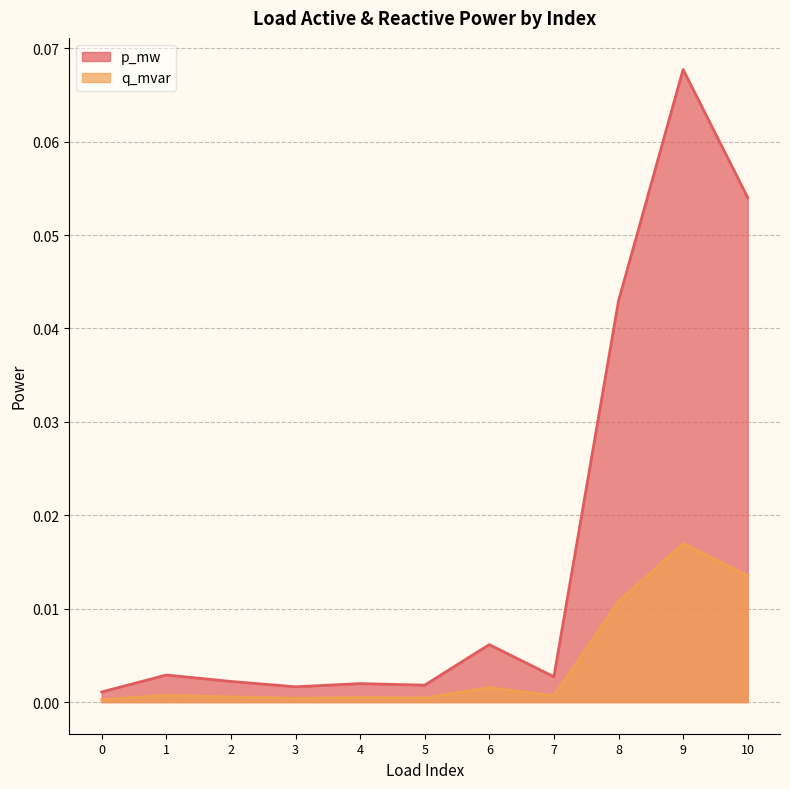

The value of q_mvar at 7 is 0.0. True or false?

True